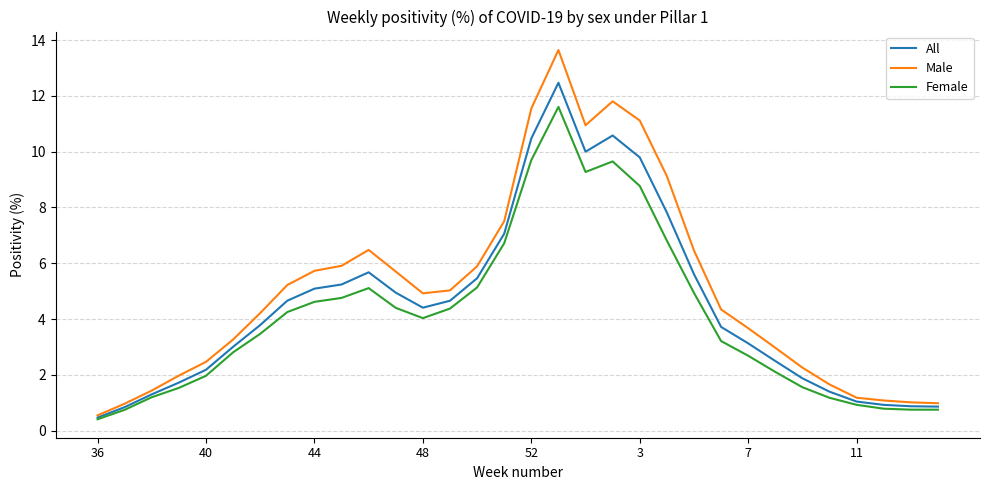

How many values in the Male series are below 4?

14